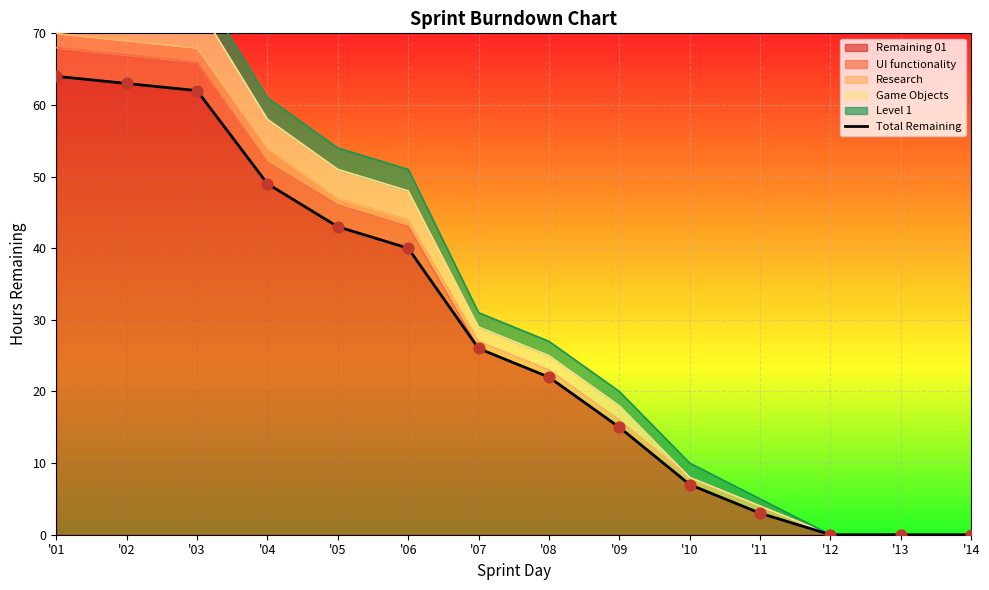

Which has a higher value, '11 or '05?

'05